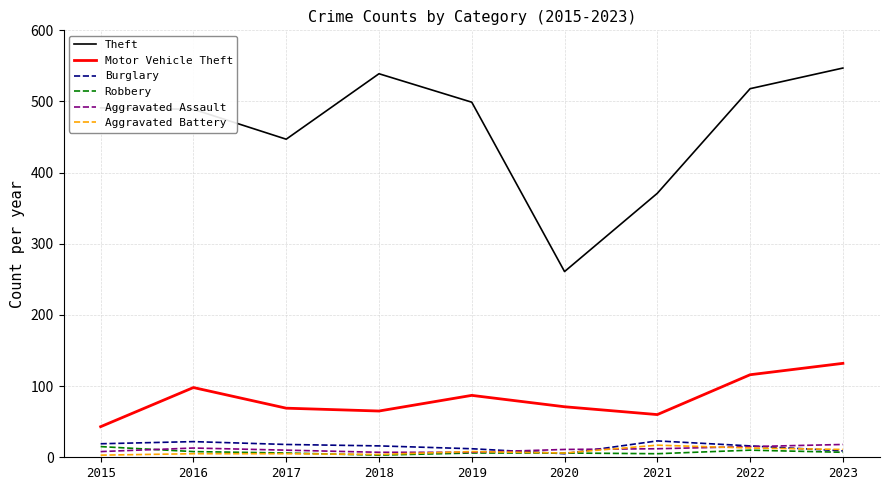

Rank the series at 2021 from lowest to highest value.

Robbery, Aggravated Assault, Aggravated Battery, Burglary, Motor Vehicle Theft, Theft